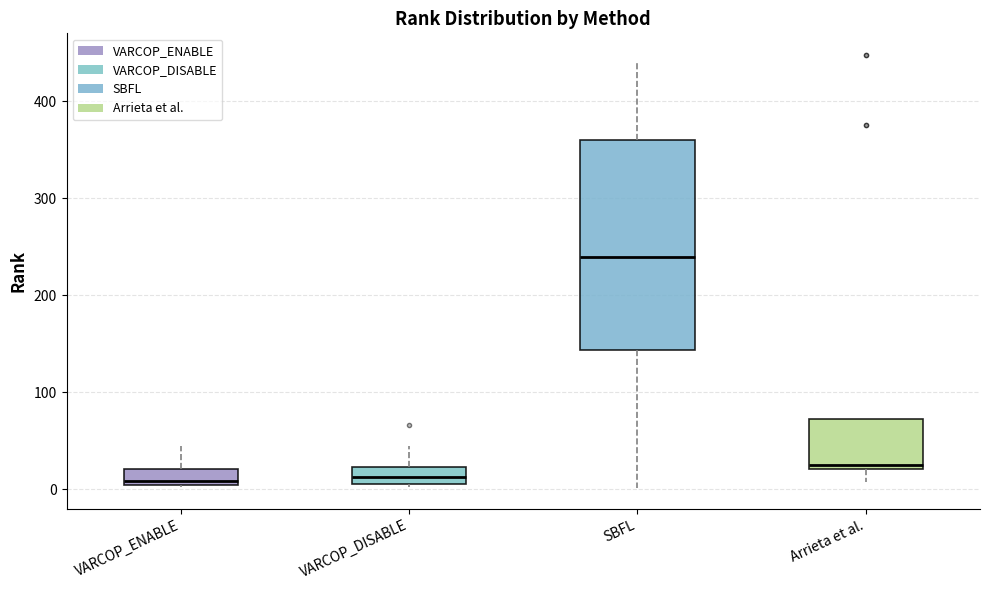

Where does the upper whisker of the box for SBFL end on the y-axis? The values are not printed on the chart, so give them approximately, as read against the axis.

440